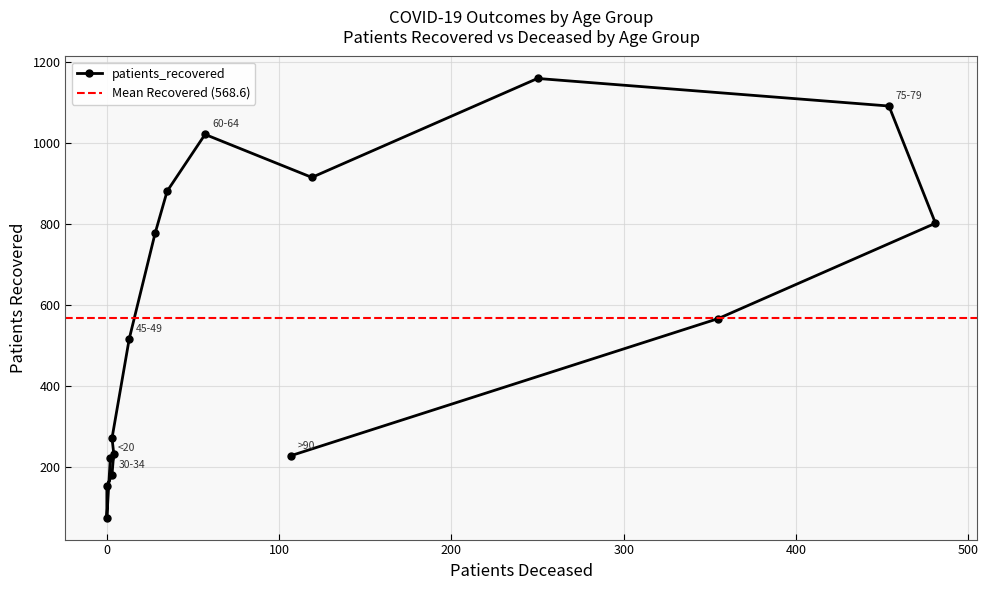

What is the sum of the values at 70-74 and 80-84?

1961